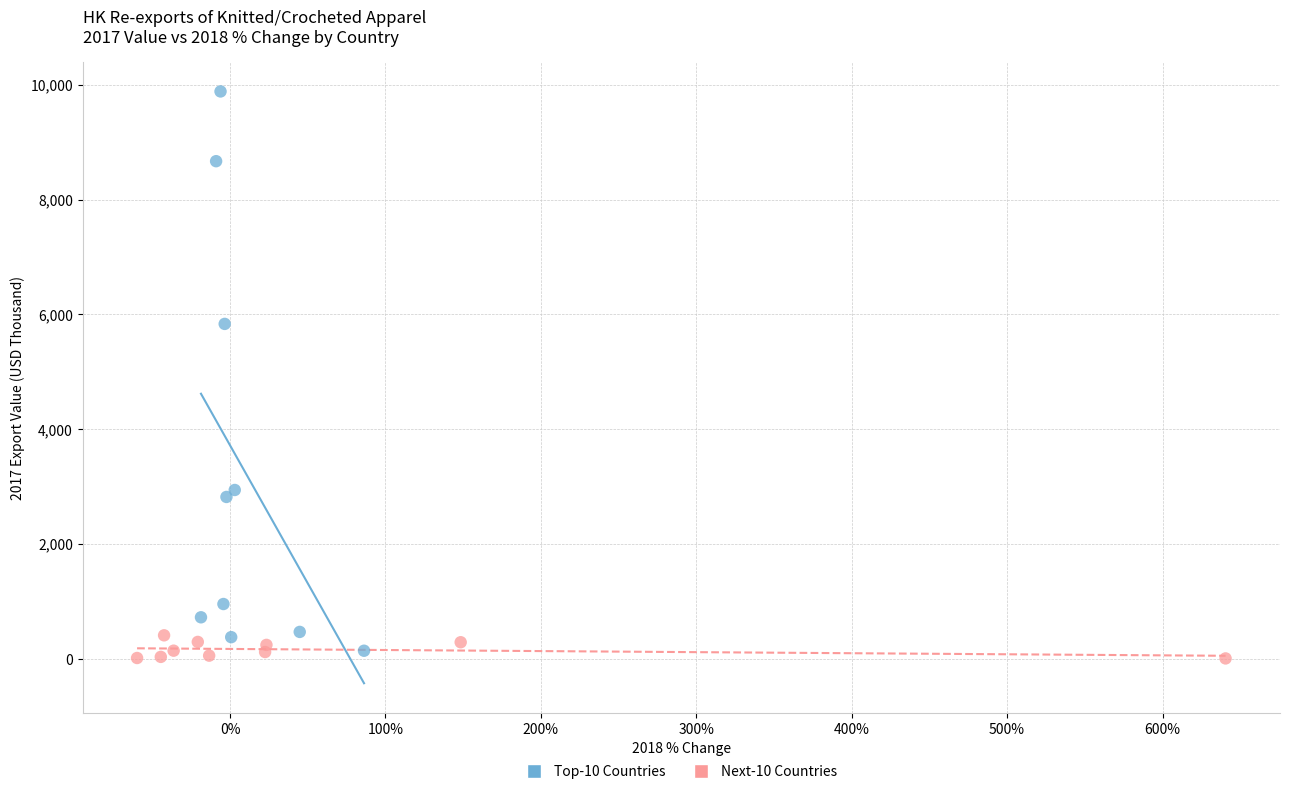

Which series reaches the maximum Y coordinate?

Top-10 Countries